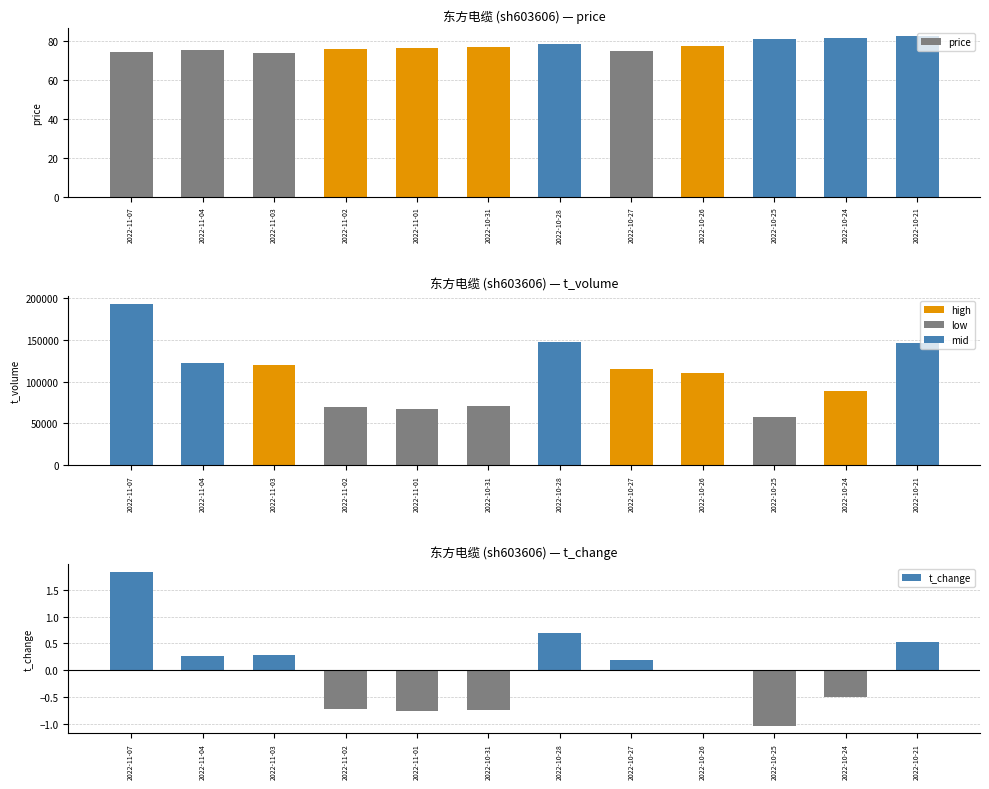

How many series are shown in this chart?

3